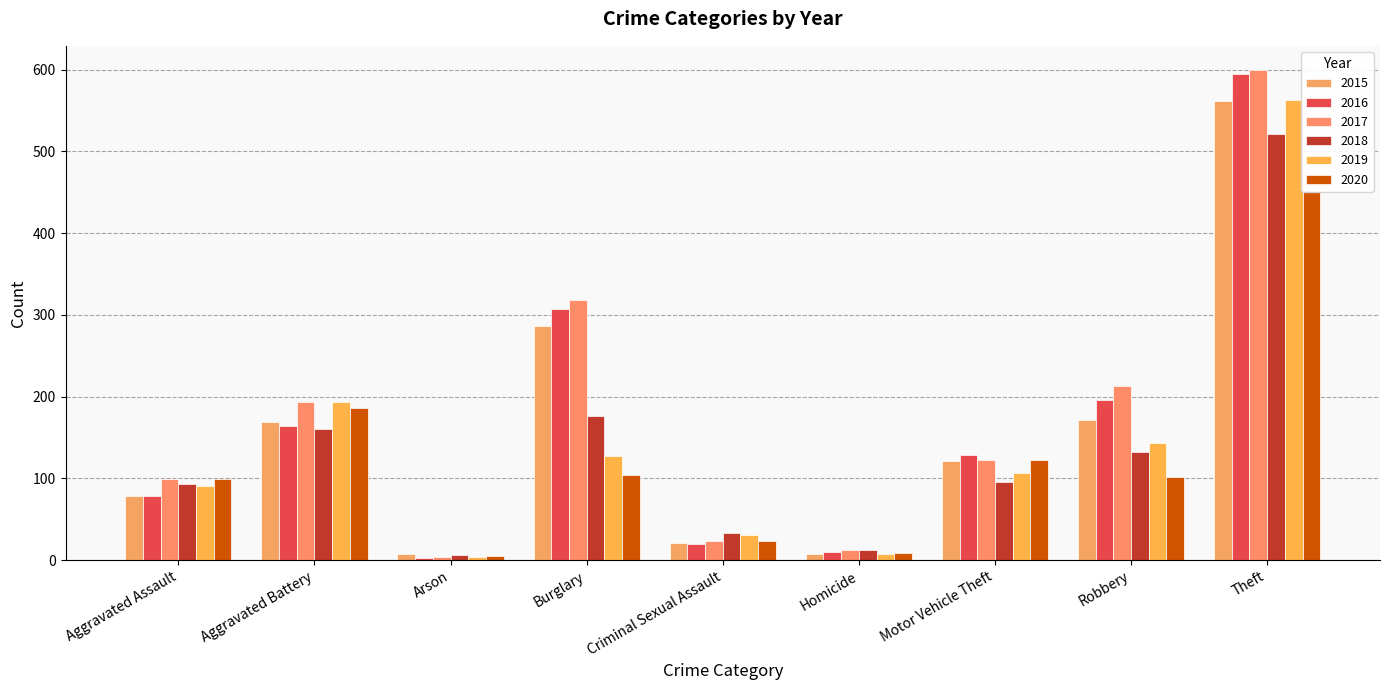

Where does the 2016 series first go above 128?

Aggravated Battery